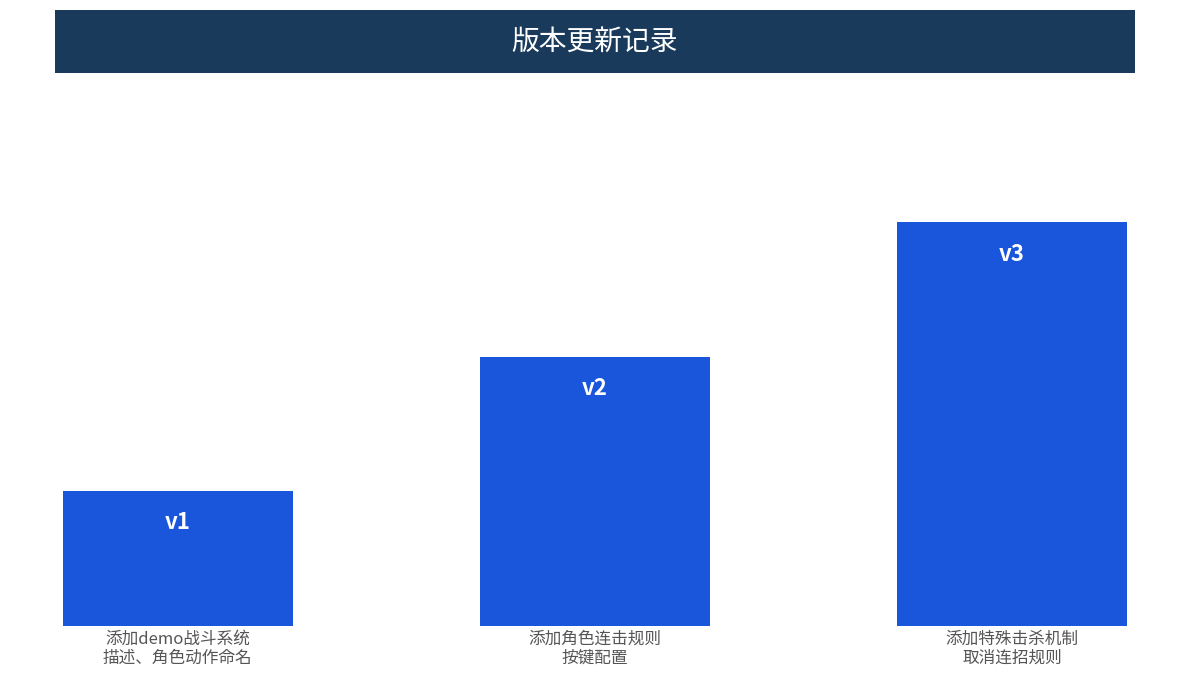

Reading right to left, what are all the values shown in this chart?

添加特殊击杀机制
取消连招规则=3	添加角色连击规则
按键配置=2	添加demo战斗系统
描述、角色动作命名=1